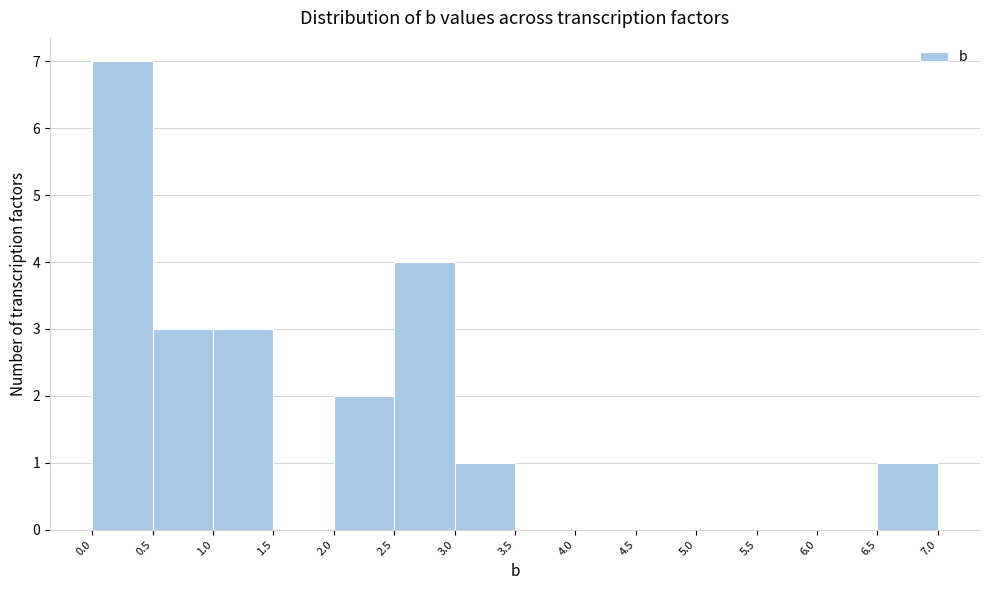

What is the height of the bar covering 3.0 to 3.5 on the x-axis? The values are not printed on the chart, so give them approximately, as read against the axis.

1